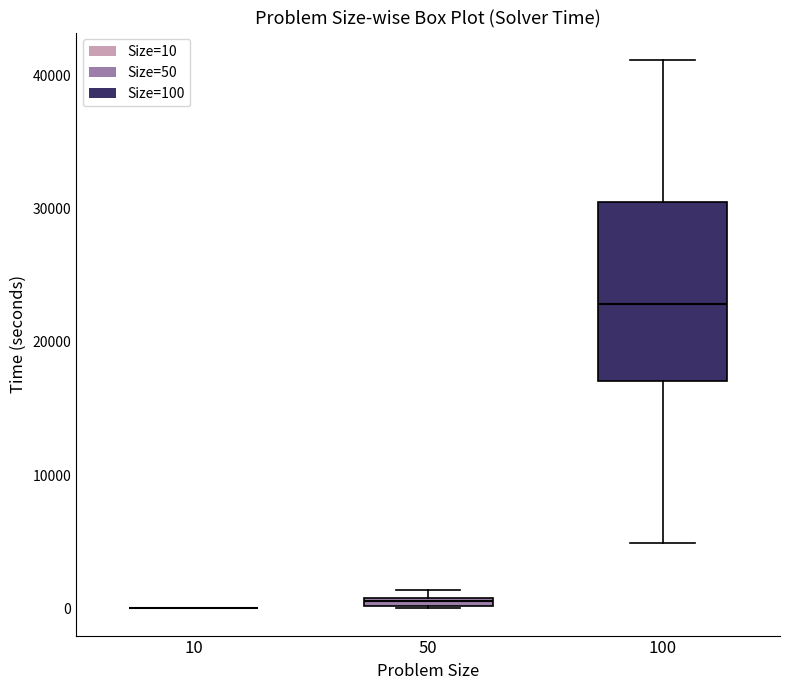

Which box is the tallest, from its lower edge to its upper edge?

100